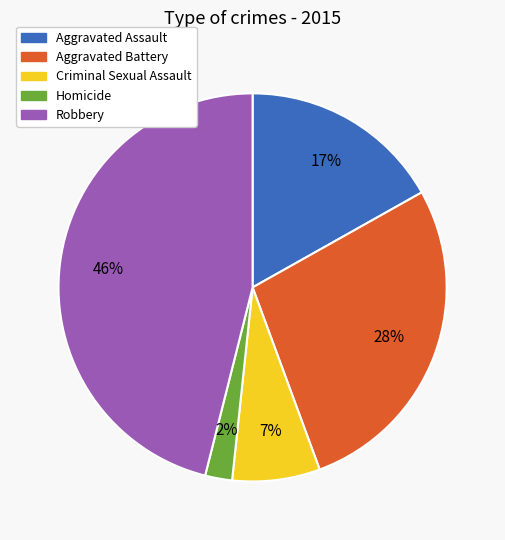

What is the largest slice in the pie chart?

Robbery